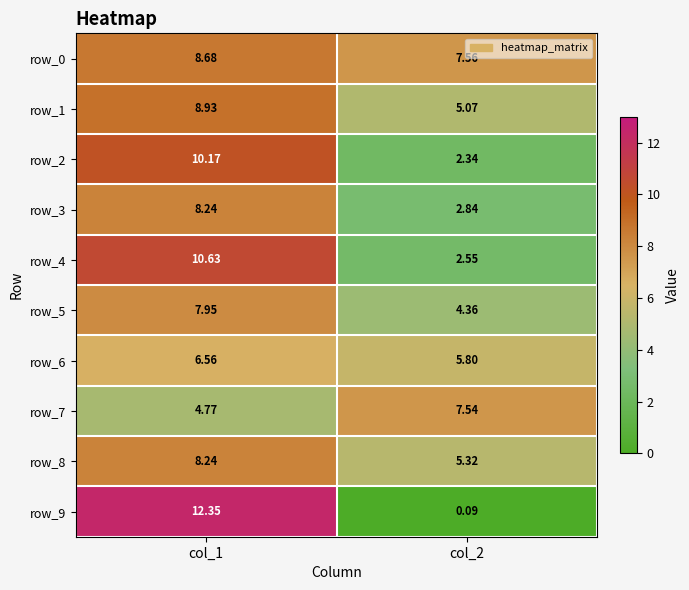

Is the value of row_4 at col_1 greater than the value of row_1 at col_2?

Yes